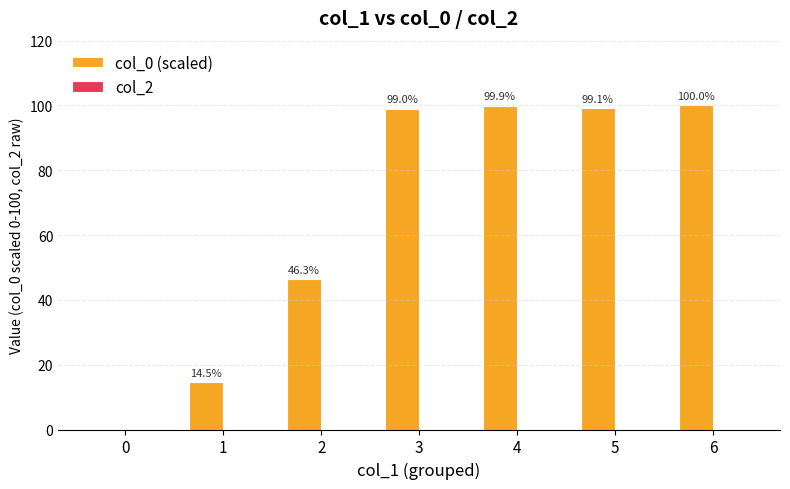

Is it true that the value at 5 is 166.4?

False